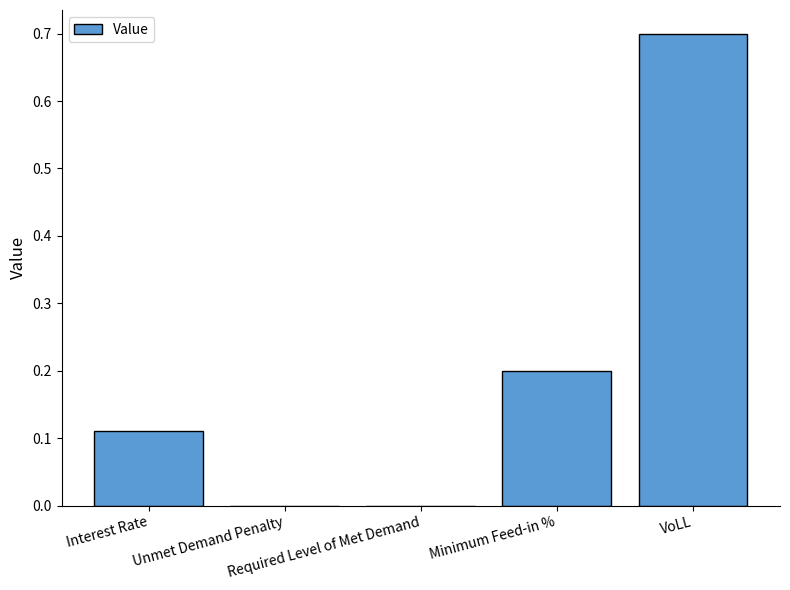

How many values are between 0 and 1?

5